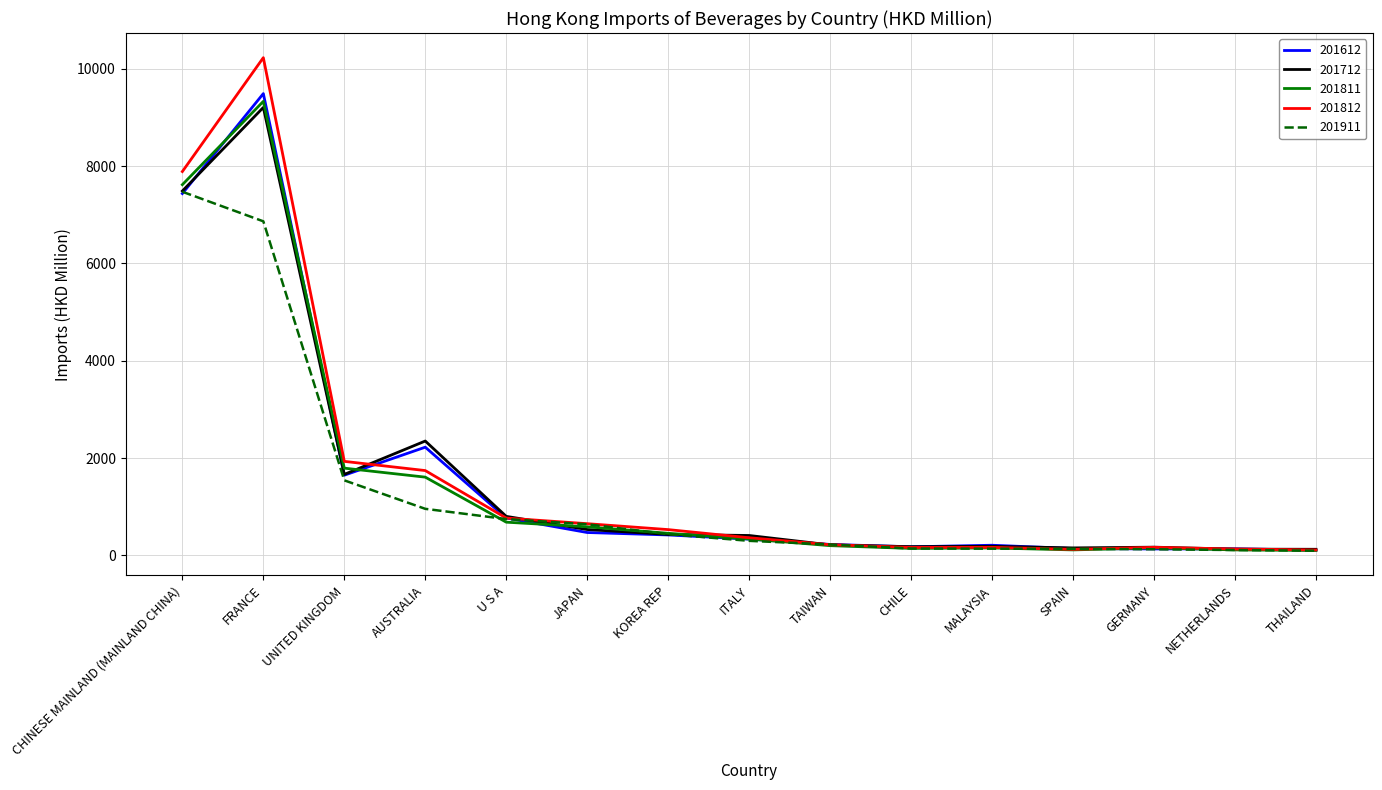

Is it true that 201811 equals 1791.9 at UNITED KINGDOM?

True